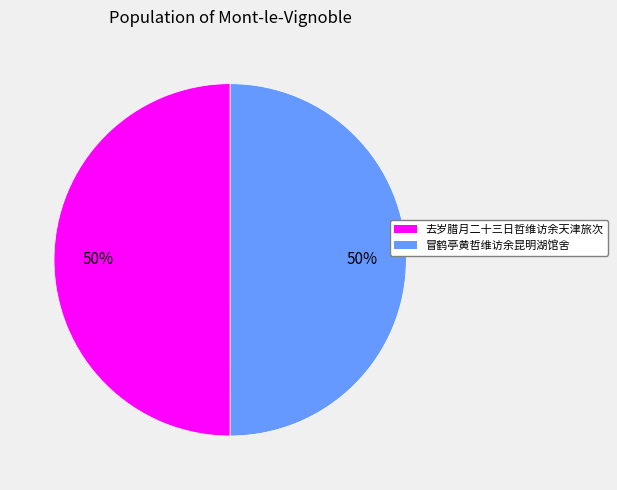

Count the number of slices in the pie.

2